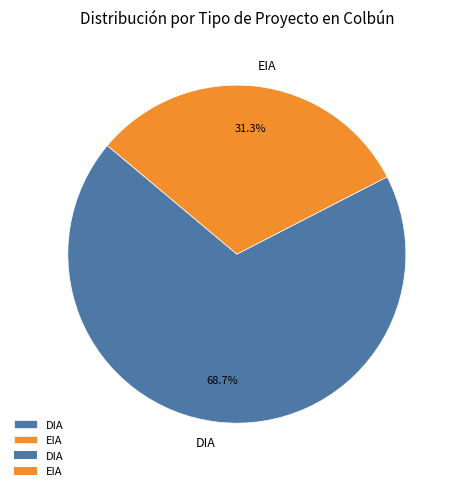

To the nearest percent, what percentage of the pie is EIA?

31%